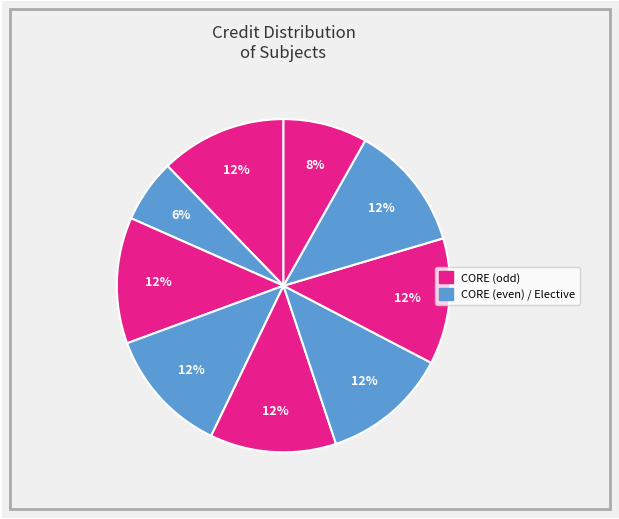

How many segments does this pie chart have?

9